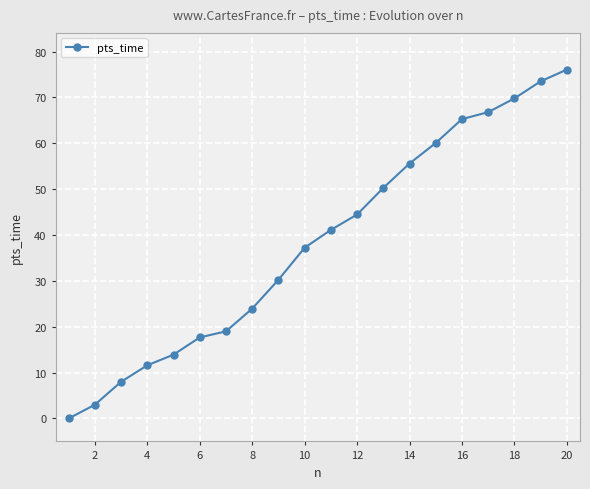

What is the greatest value displayed?

76.1